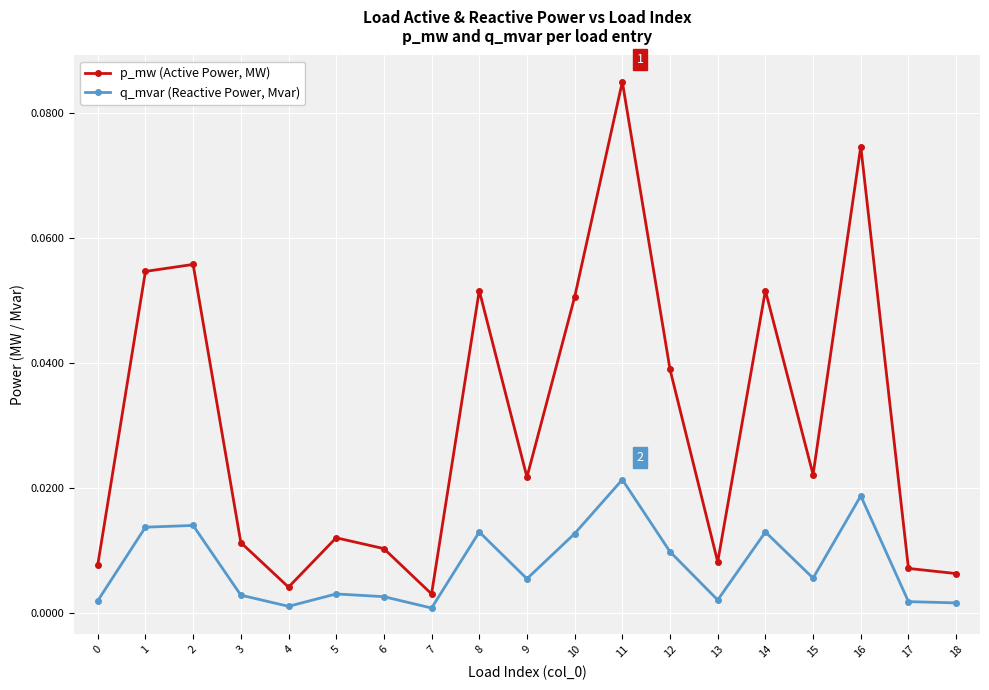

Which series has the largest total across all categories?

p_mw (Active Power, MW)